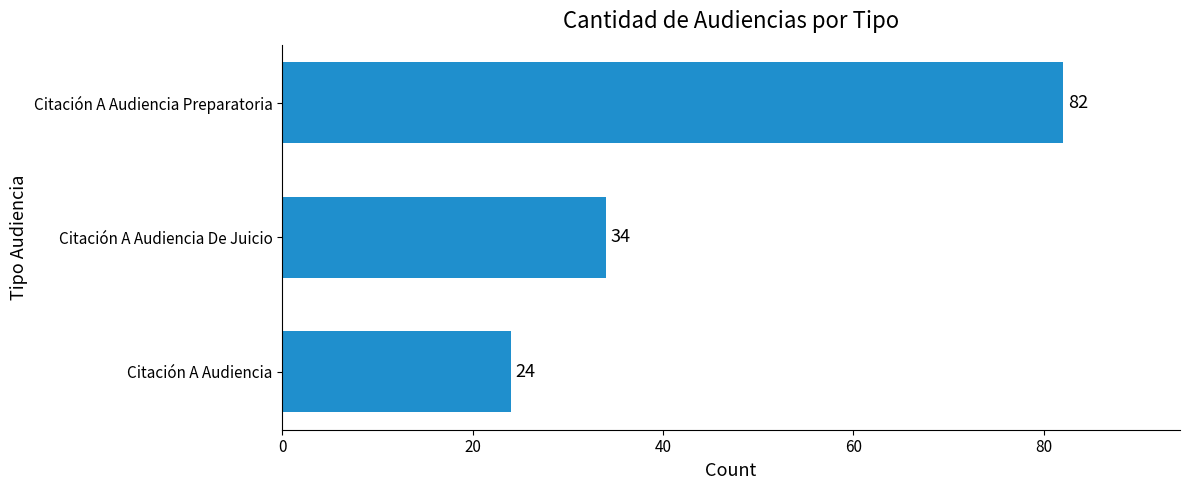

Which label corresponds to the largest value in the chart?

Citación A Audiencia Preparatoria